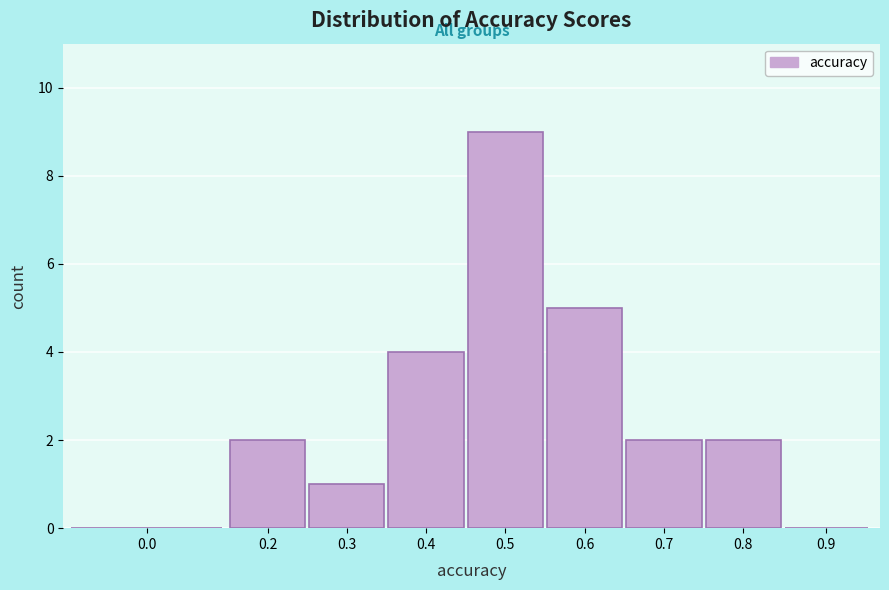

Reading left to right, list all the values displayed in this chart.

0.0=0	0.2=2	0.3=1	0.4=4	0.5=9	0.6=5	0.7=2	0.8=2	0.9=0